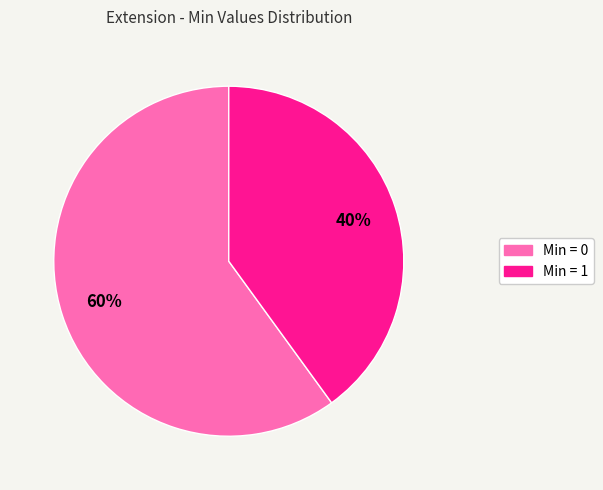

The Min = 0 slice represents 60% of the pie. True or false?

True